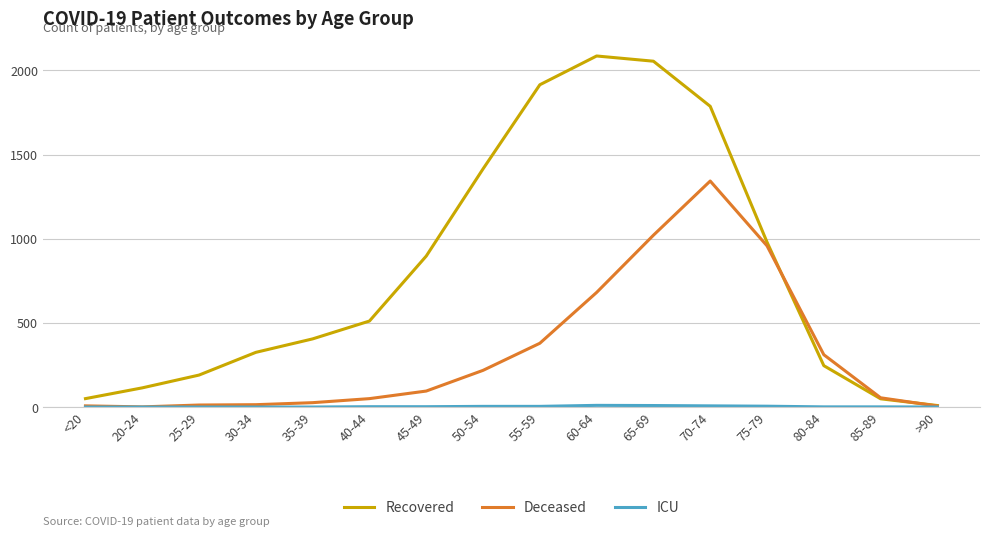

Is it true that Deceased equals 1885 at 70-74?

False